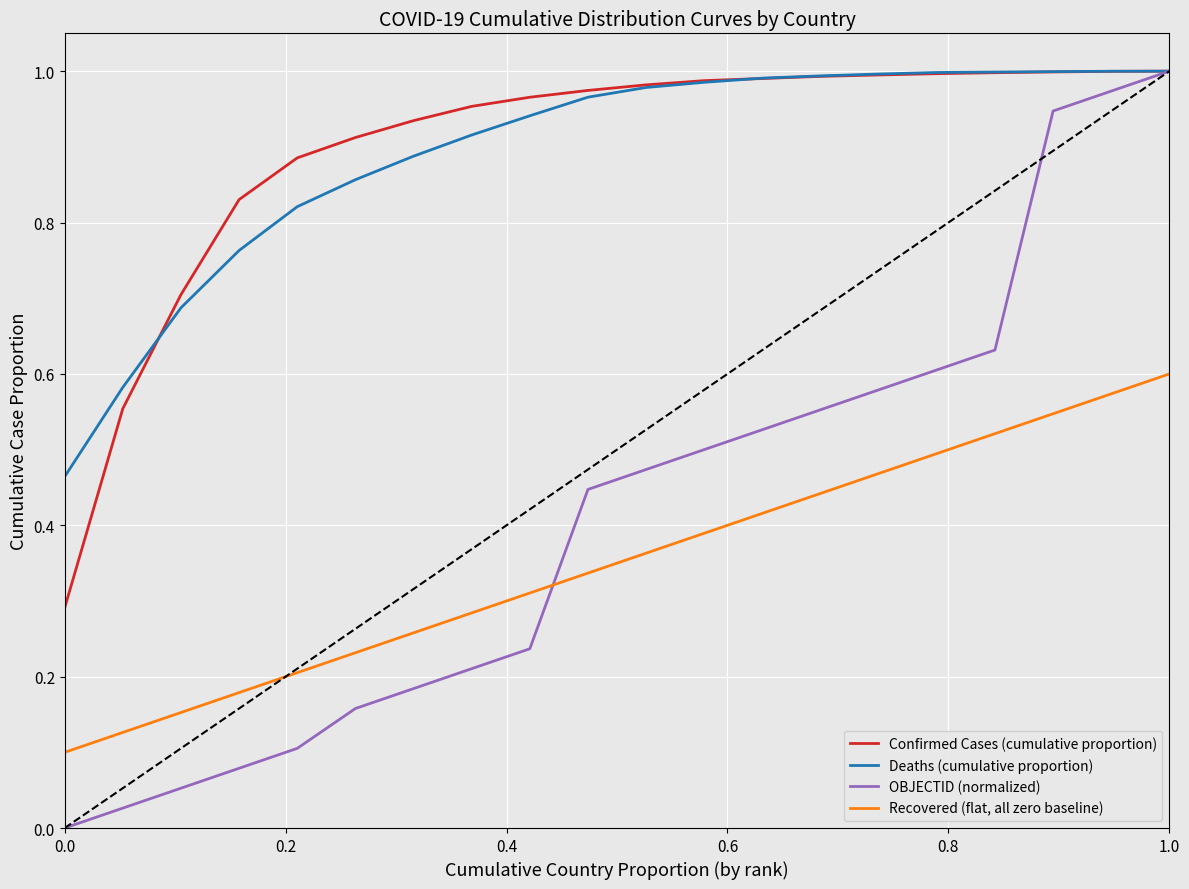

True or false: Confirmed Cases (cumulative proportion) and Recovered (flat, all zero baseline) intersect in this chart.

False